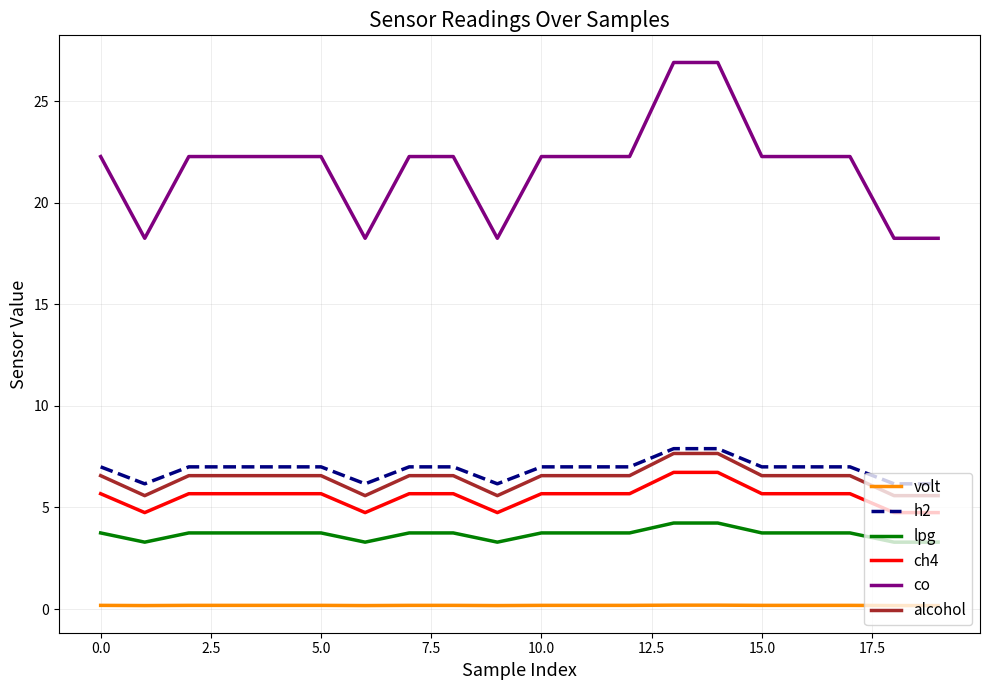

How many distinct data groups are displayed?

6